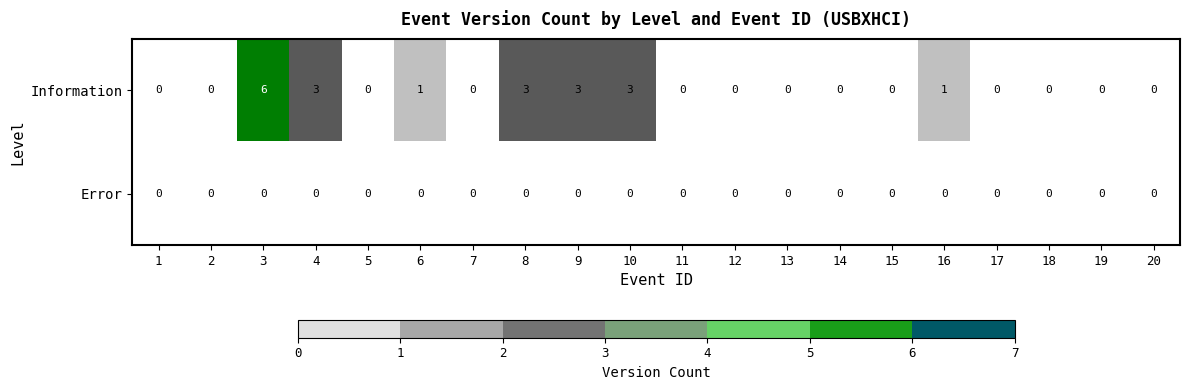

How many Information values are between 0 and 3?

19